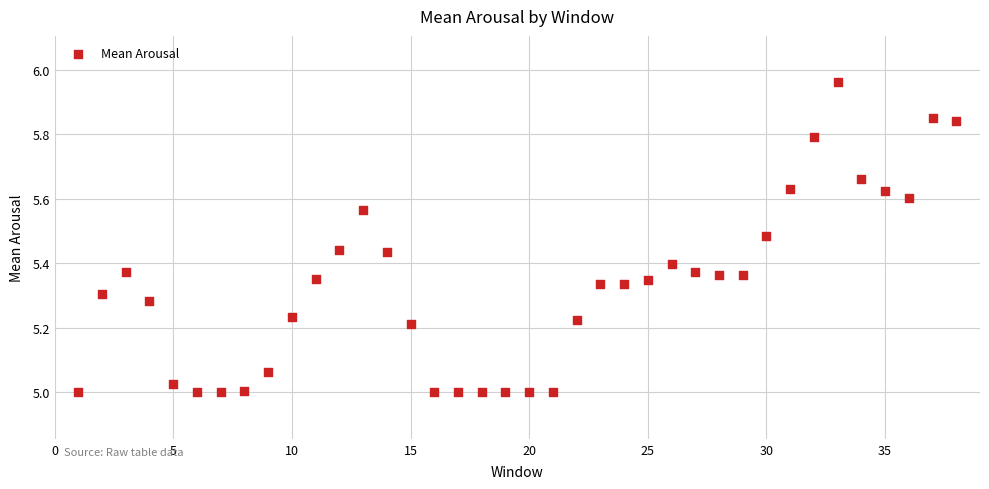

What is the range of Y values (max minus min)?

1.0